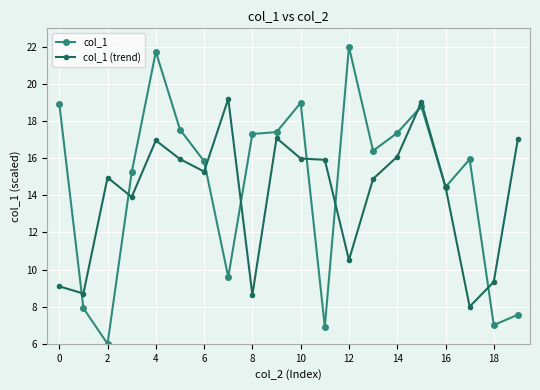

True or false: col_1 and col_1 (trend) intersect in this chart.

True